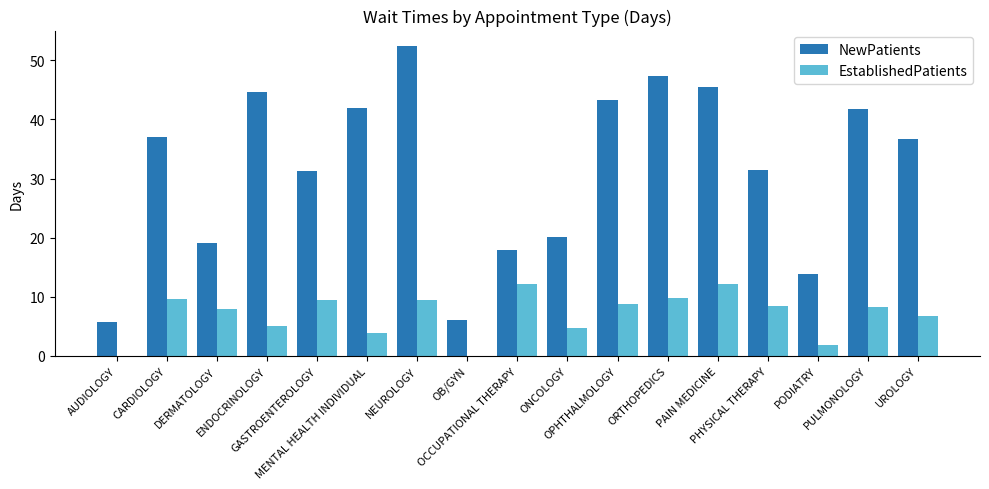

What is the sum of all EstablishedPatients values?

118.4